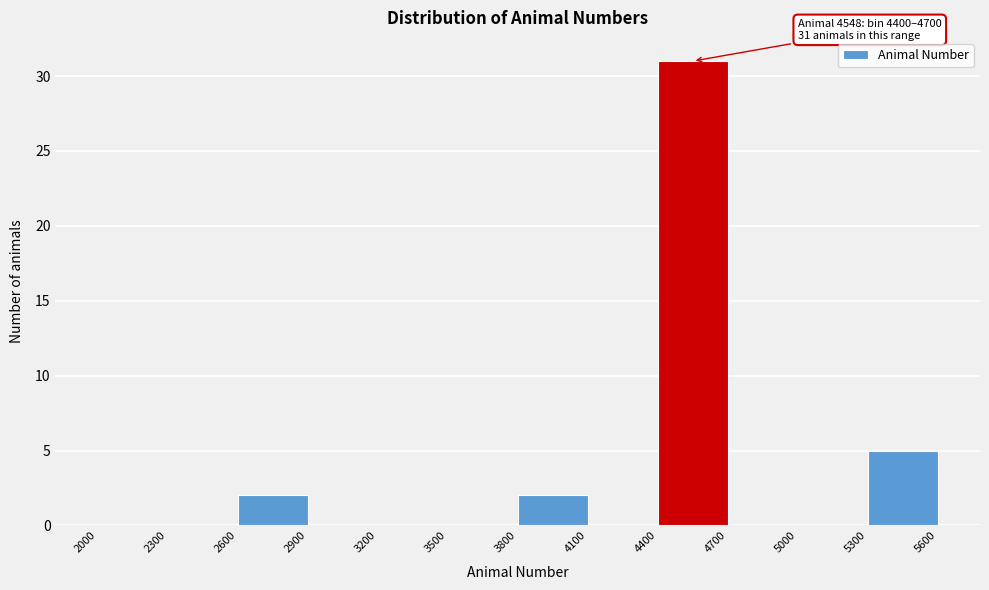

Which range on the x-axis has the tallest bar?

4400 to 4700